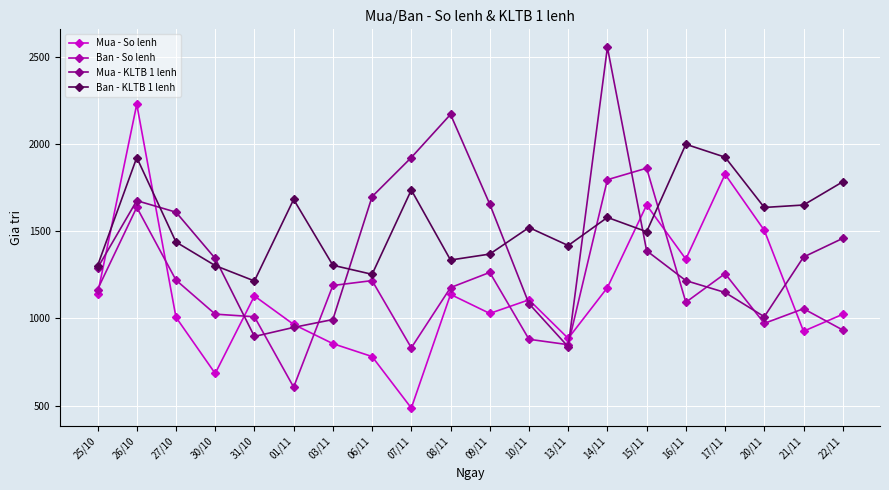

Is the value of Mua - KLTB 1 lenh at 21/11 greater than the value of Ban - So lenh at 09/11?

Yes